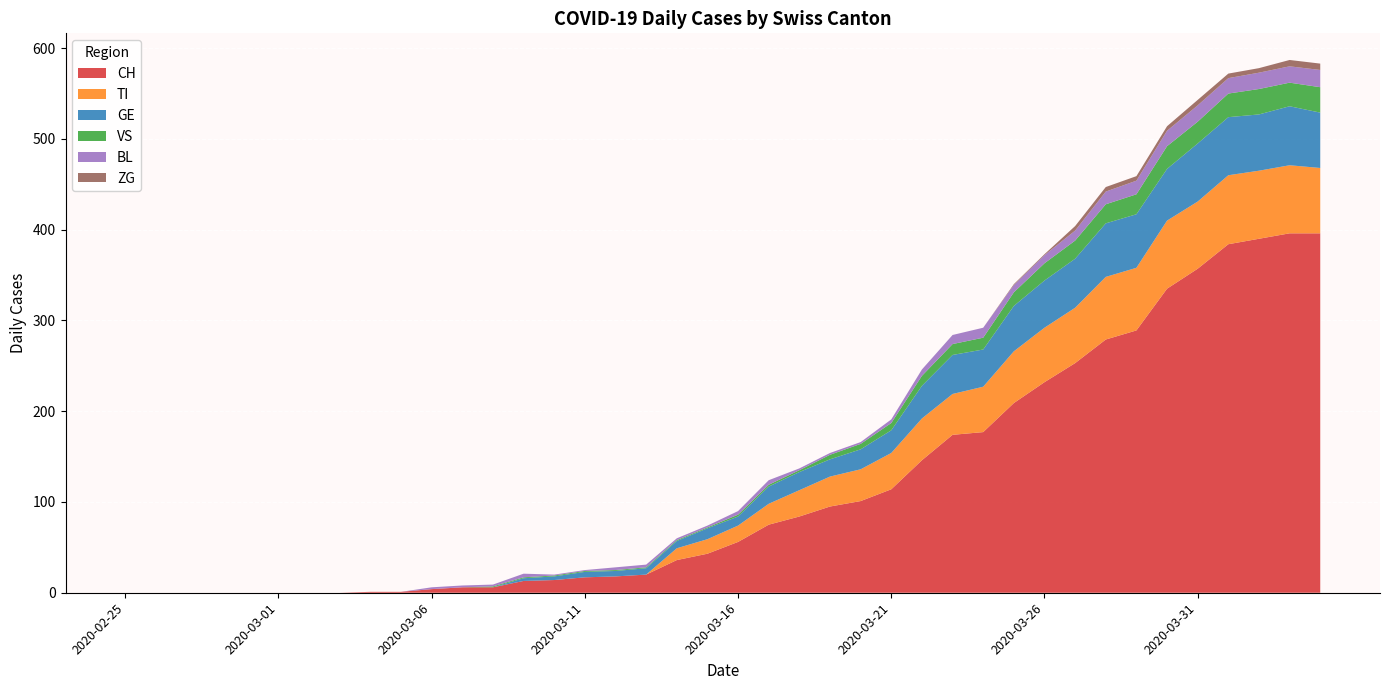

Reading right to left, transcribe all the data shown in this chart.

CH: 2020-04-04=396	2020-04-03=396	2020-04-02=390	2020-04-01=384	2020-03-31=357	2020-03-30=335	2020-03-29=289	2020-03-28=279	2020-03-27=253	2020-03-26=232	2020-03-25=209	2020-03-24=177	2020-03-23=174	2020-03-22=146	2020-03-21=114	2020-03-20=101	2020-03-19=95	2020-03-18=84	2020-03-17=75	2020-03-16=56	2020-03-15=43	2020-03-14=36	2020-03-13=20	2020-03-12=18	2020-03-11=17	2020-03-10=14	2020-03-09=13	2020-03-08=6	2020-03-07=6	2020-03-06=4	2020-03-05=1	2020-03-04=1	2020-03-03=0	2020-03-02=0	2020-03-01=0	2020-02-29=0	2020-02-28=0	2020-02-27=0	2020-02-26=0	2020-02-25=0
TI: 2020-04-04=72	2020-04-03=75	2020-04-02=75	2020-04-01=76	2020-03-31=74	2020-03-30=75	2020-03-29=69	2020-03-28=69	2020-03-27=61	2020-03-26=60	2020-03-25=57	2020-03-24=50	2020-03-23=45	2020-03-22=46	2020-03-21=40	2020-03-20=35	2020-03-19=33	2020-03-18=29	2020-03-17=23	2020-03-16=18	2020-03-15=16	2020-03-14=13	2020-03-13=0	2020-03-12=0	2020-03-11=0	2020-03-10=0	2020-03-09=0	2020-03-08=0	2020-03-07=0	2020-03-06=0	2020-03-05=0	2020-03-04=0	2020-03-03=0	2020-03-02=0	2020-03-01=0	2020-02-29=0	2020-02-28=0	2020-02-27=0	2020-02-26=0	2020-02-25=0
GE: 2020-04-04=61	2020-04-03=65	2020-04-02=62	2020-04-01=64	2020-03-31=64	2020-03-30=57	2020-03-29=59	2020-03-28=59	2020-03-27=54	2020-03-26=52	2020-03-25=50	2020-03-24=41	2020-03-23=43	2020-03-22=36	2020-03-21=25	2020-03-20=22	2020-03-19=19	2020-03-18=20	2020-03-17=19	2020-03-16=10	2020-03-15=12	2020-03-14=8	2020-03-13=7	2020-03-12=6	2020-03-11=6	2020-03-10=4	2020-03-09=3	2020-03-08=0	2020-03-07=0	2020-03-06=0	2020-03-05=0	2020-03-04=0	2020-03-03=0	2020-03-02=0	2020-03-01=0	2020-02-29=0	2020-02-28=0	2020-02-27=0	2020-02-26=0	2020-02-25=0
VS: 2020-04-04=28	2020-04-03=26	2020-04-02=28	2020-04-01=26	2020-03-31=24	2020-03-30=25	2020-03-29=22	2020-03-28=21	2020-03-27=20	2020-03-26=19	2020-03-25=15	2020-03-24=13	2020-03-23=12	2020-03-22=11	2020-03-21=8	2020-03-20=6	2020-03-19=5	2020-03-18=2	2020-03-17=2	2020-03-16=2	2020-03-15=1	2020-03-14=1	2020-03-13=1	2020-03-12=1	2020-03-11=1	2020-03-10=1	2020-03-09=1	2020-03-08=1	2020-03-07=0	2020-03-06=0	2020-03-05=0	2020-03-04=0	2020-03-03=0	2020-03-02=0	2020-03-01=0	2020-02-29=0	2020-02-28=0	2020-02-27=0	2020-02-26=0	2020-02-25=0
BL: 2020-04-04=19	2020-04-03=18	2020-04-02=18	2020-04-01=17	2020-03-31=18	2020-03-30=17	2020-03-29=15	2020-03-28=14	2020-03-27=11	2020-03-26=9	2020-03-25=8	2020-03-24=11	2020-03-23=10	2020-03-22=7	2020-03-21=4	2020-03-20=2	2020-03-19=2	2020-03-18=2	2020-03-17=5	2020-03-16=4	2020-03-15=2	2020-03-14=2	2020-03-13=3	2020-03-12=3	2020-03-11=1	2020-03-10=1	2020-03-09=4	2020-03-08=2	2020-03-07=2	2020-03-06=2	2020-03-05=0	2020-03-04=0	2020-03-03=0	2020-03-02=0	2020-03-01=0	2020-02-29=0	2020-02-28=0	2020-02-27=0	2020-02-26=0	2020-02-25=0
ZG: 2020-04-04=7	2020-04-03=7	2020-04-02=5	2020-04-01=5	2020-03-31=6	2020-03-30=5	2020-03-29=5	2020-03-28=5	2020-03-27=5	2020-03-26=1	2020-03-25=1	2020-03-24=0	2020-03-23=0	2020-03-22=0	2020-03-21=0	2020-03-20=0	2020-03-19=0	2020-03-18=0	2020-03-17=0	2020-03-16=0	2020-03-15=0	2020-03-14=0	2020-03-13=0	2020-03-12=0	2020-03-11=0	2020-03-10=0	2020-03-09=0	2020-03-08=0	2020-03-07=0	2020-03-06=0	2020-03-05=0	2020-03-04=0	2020-03-03=0	2020-03-02=0	2020-03-01=0	2020-02-29=0	2020-02-28=0	2020-02-27=0	2020-02-26=0	2020-02-25=0